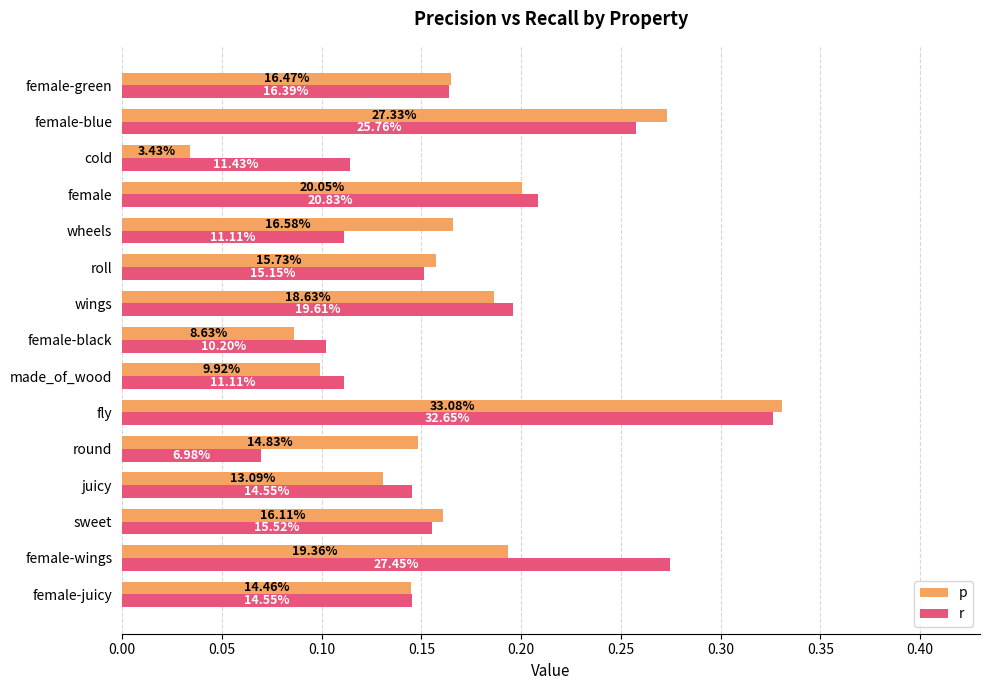

Rank the series by their average value, from highest to lowest.

r, p